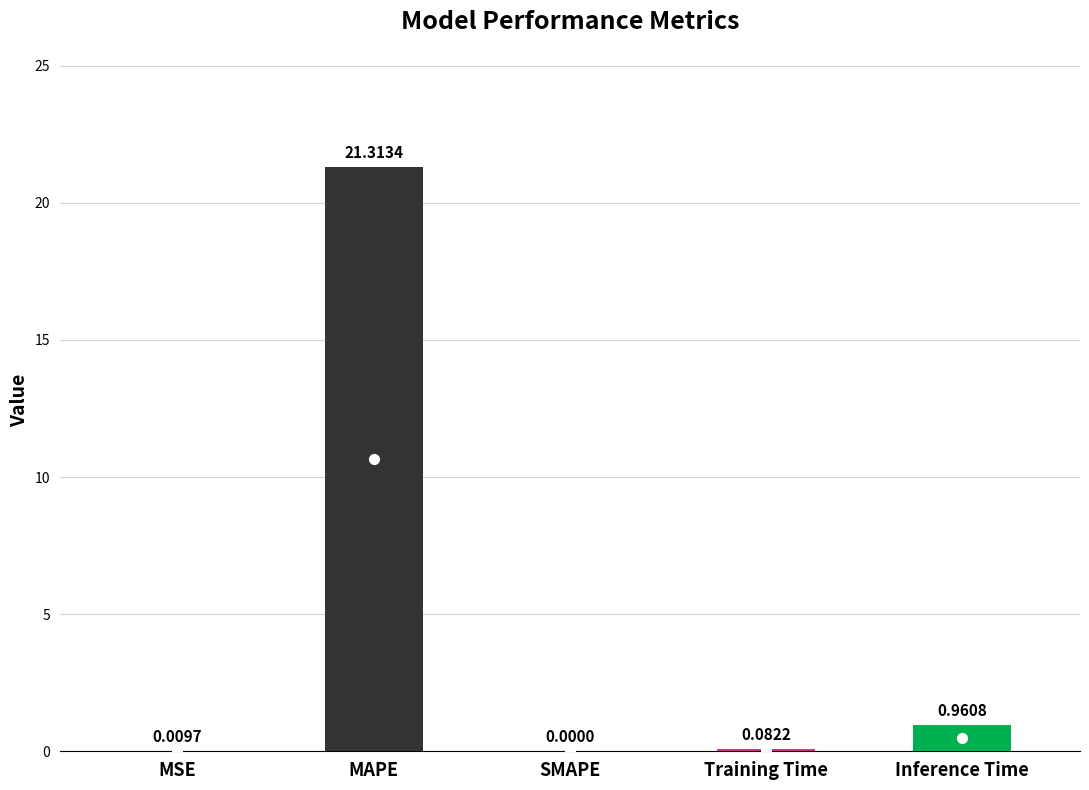

What is the sum of all values?

22.4